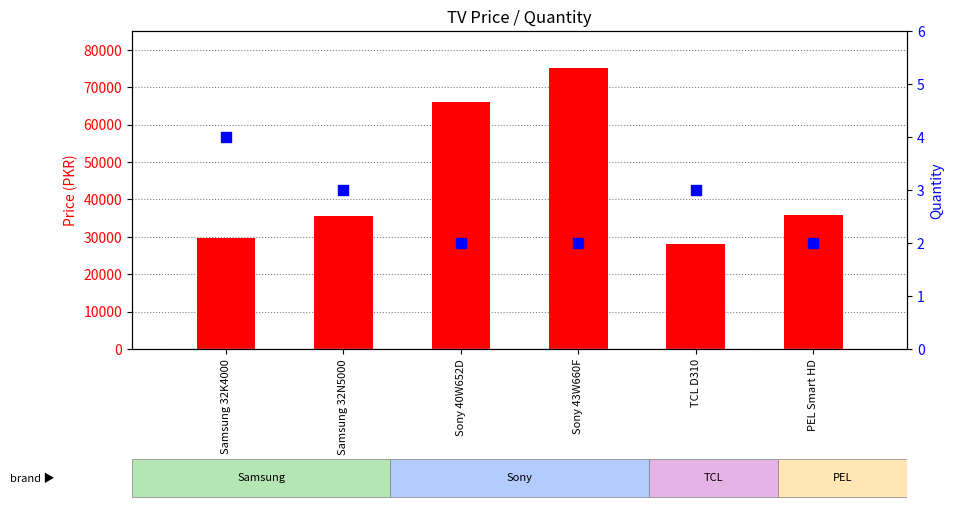

Which series has the widest spread of Y values?

price